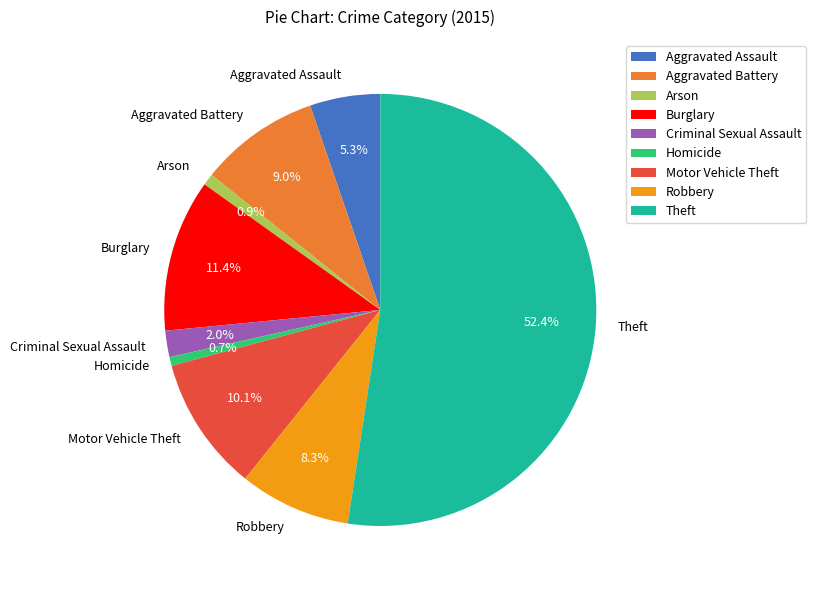

What is the majority slice?

Theft